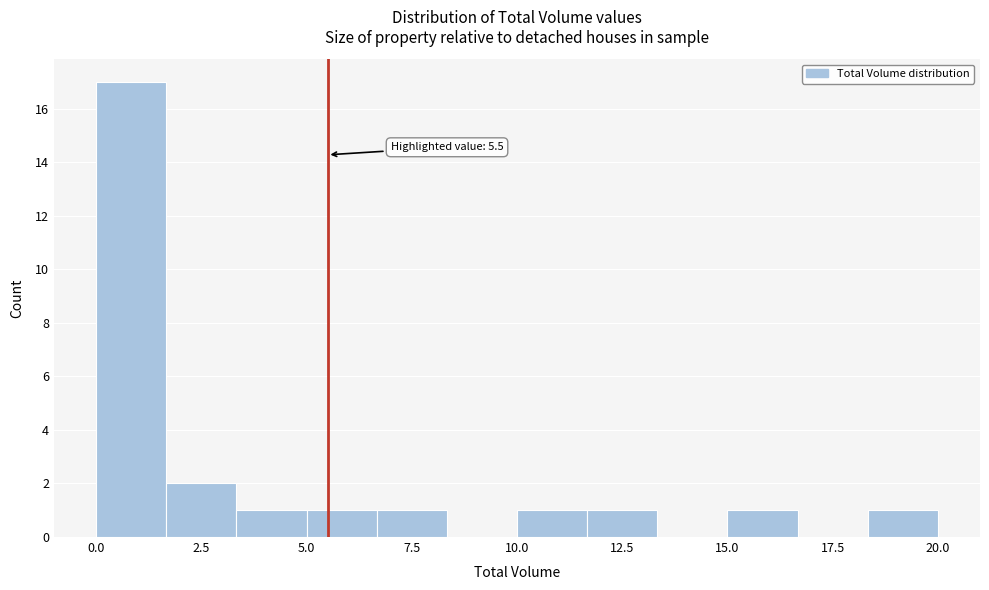

Read against the x-axis, roughly where is the centre of the tallest bar?

1.0